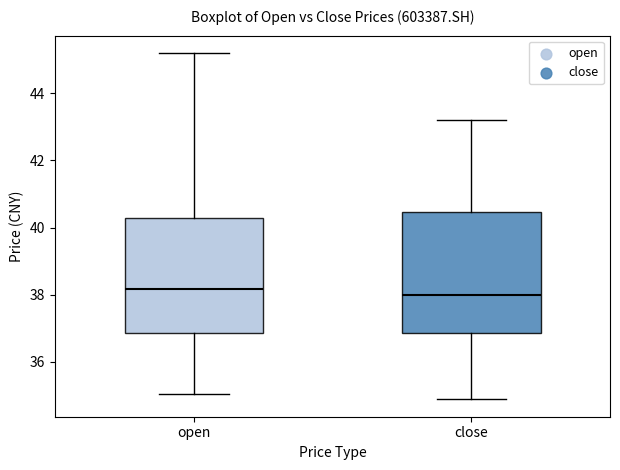

Where does the median line of the box for open sit on the y-axis? The values are not printed on the chart, so give them approximately, as read against the axis.

38.2